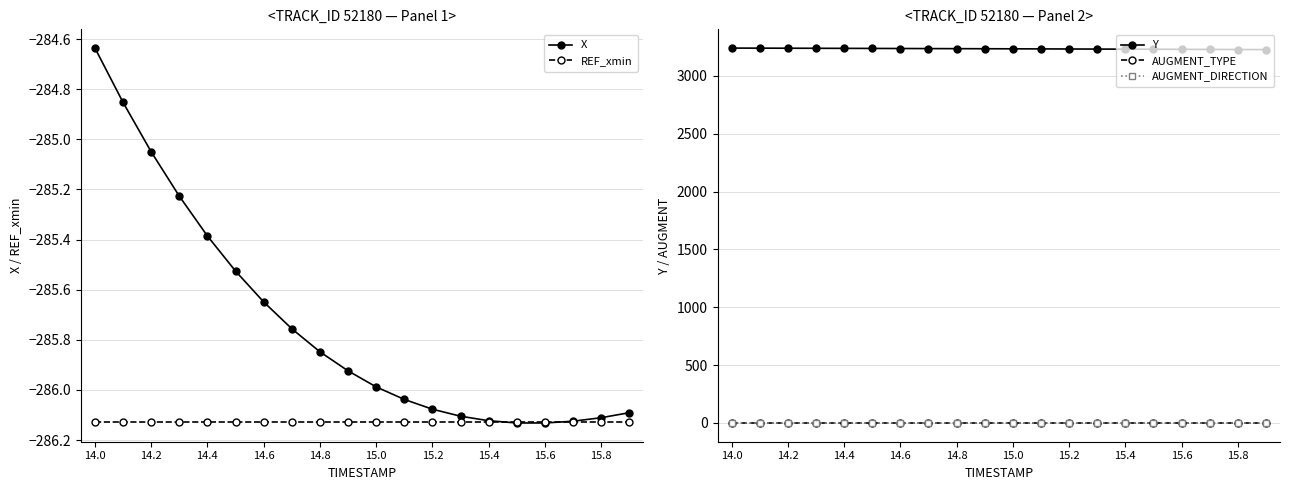

The value of X at 15.0 is -286.0. True or false?

True